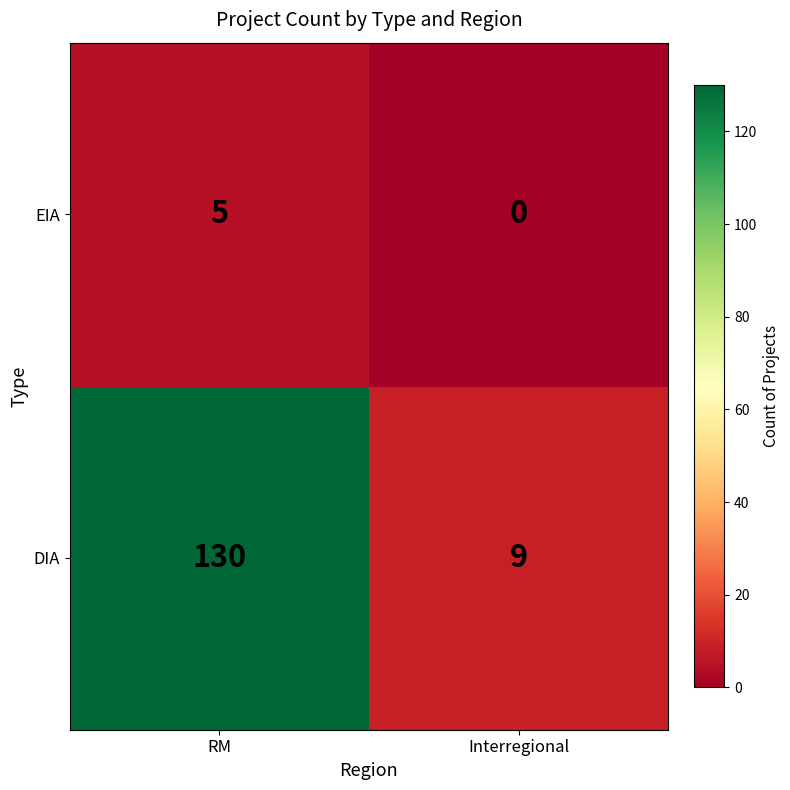

Reading left to right, list all the values displayed in this chart.

EIA: 5	0
DIA: 130	9